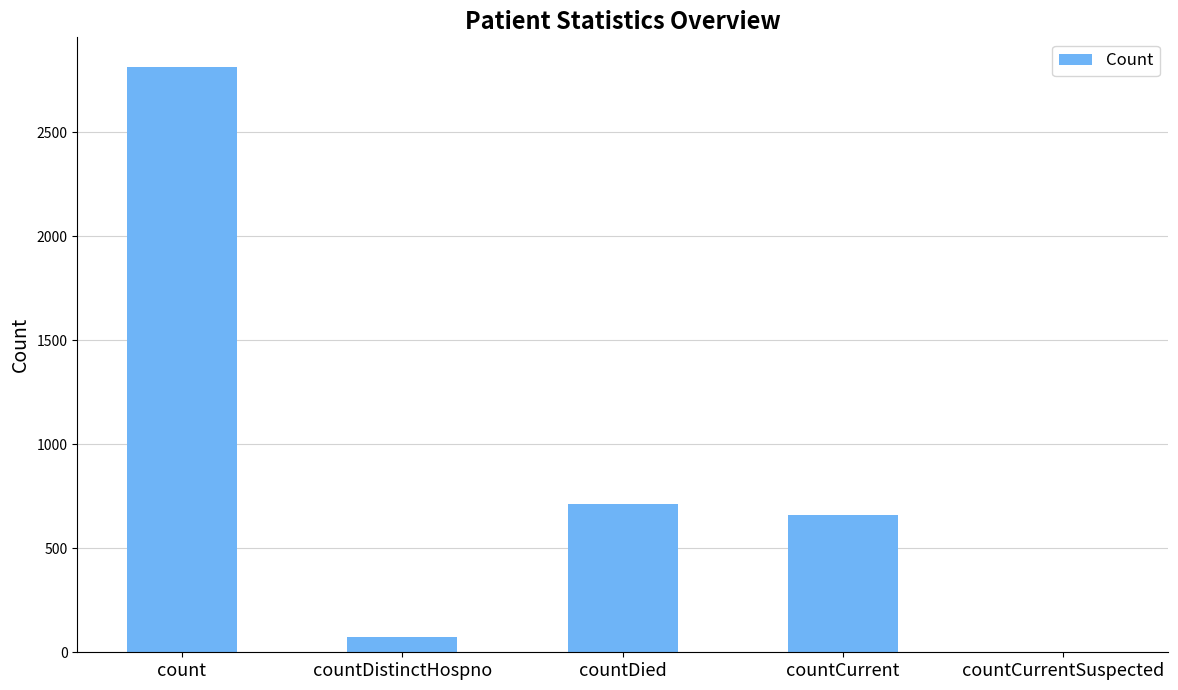

The chart shows a value of 2816 at count. True or false?

True